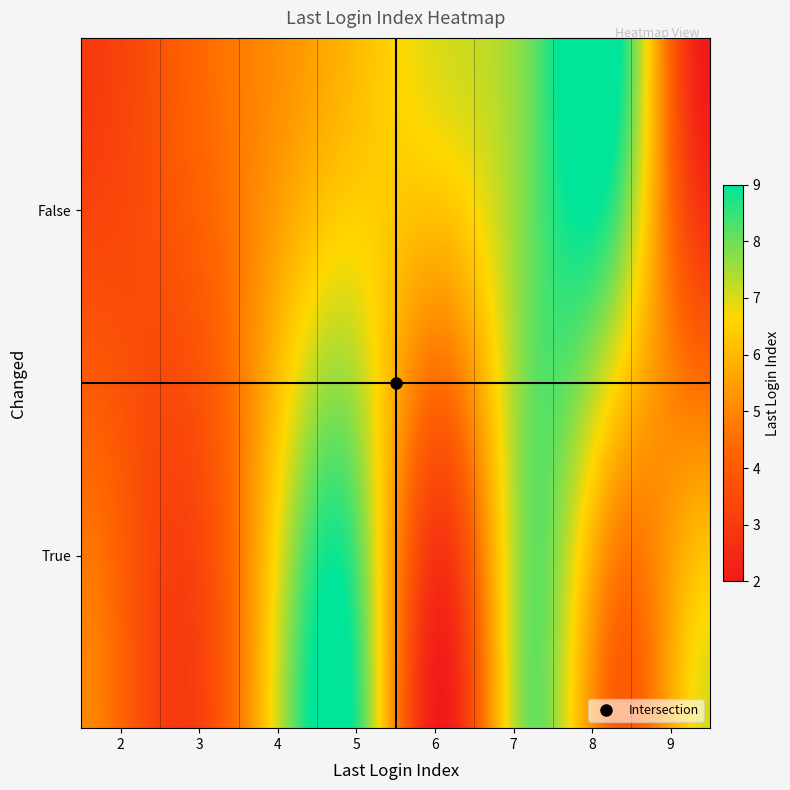

Between False_3 and True_9, which is larger?

True_9